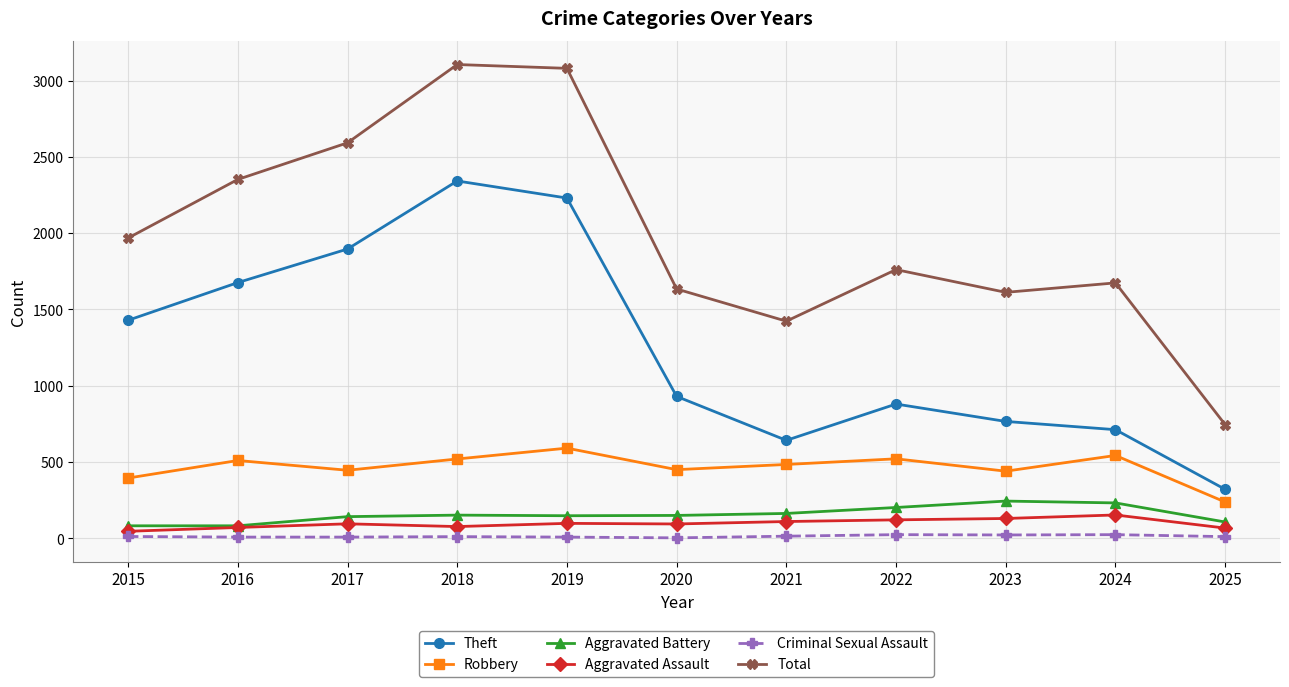

Where does the Theft series first go above 930?

2015